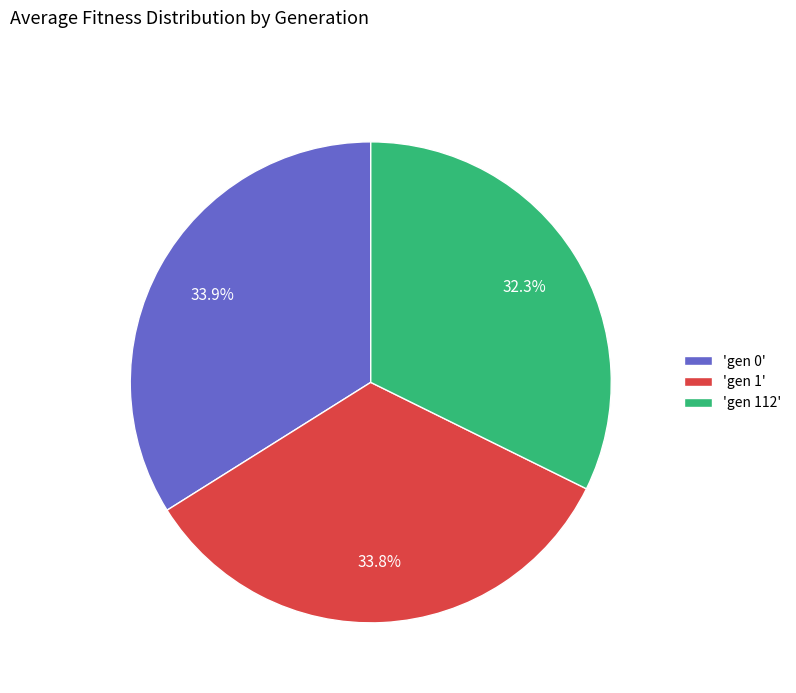

What portion of the pie excludes 'gen 0'?

66.1%